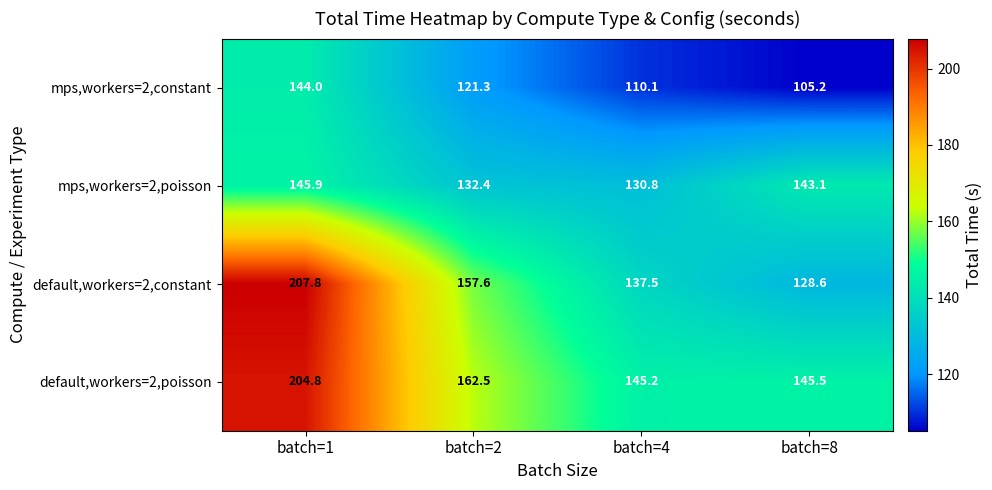

What is the total value across all series at batch=1?

702.5